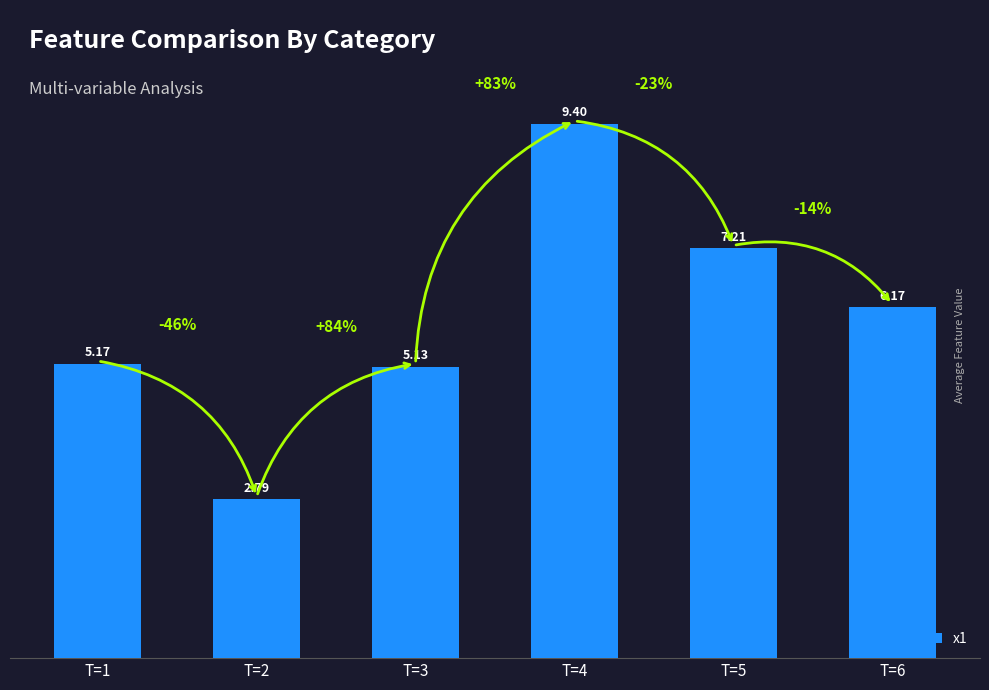

What is the minimum value shown in the chart?

2.8